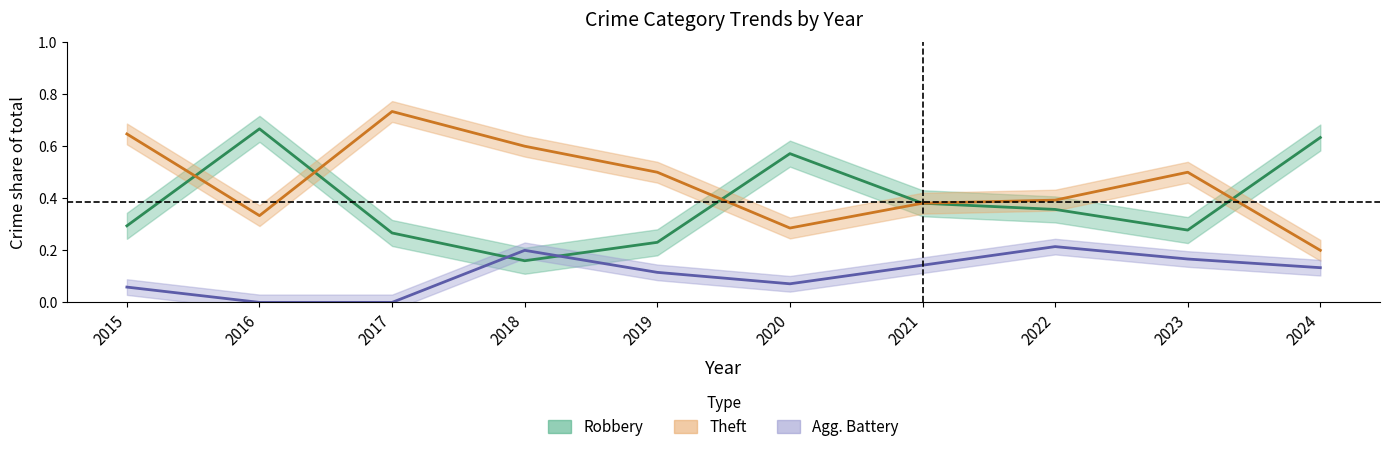

Count the number of data series in this chart.

3